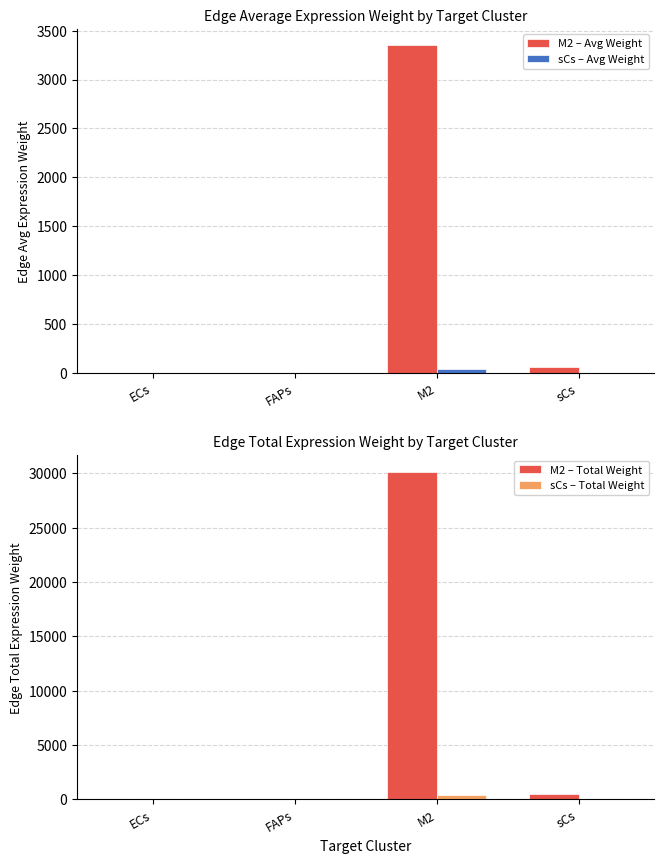

At ECs, list the series in order from smallest to largest.

sCs – Avg Weight, sCs – Total Weight, M2 – Avg Weight, M2 – Total Weight